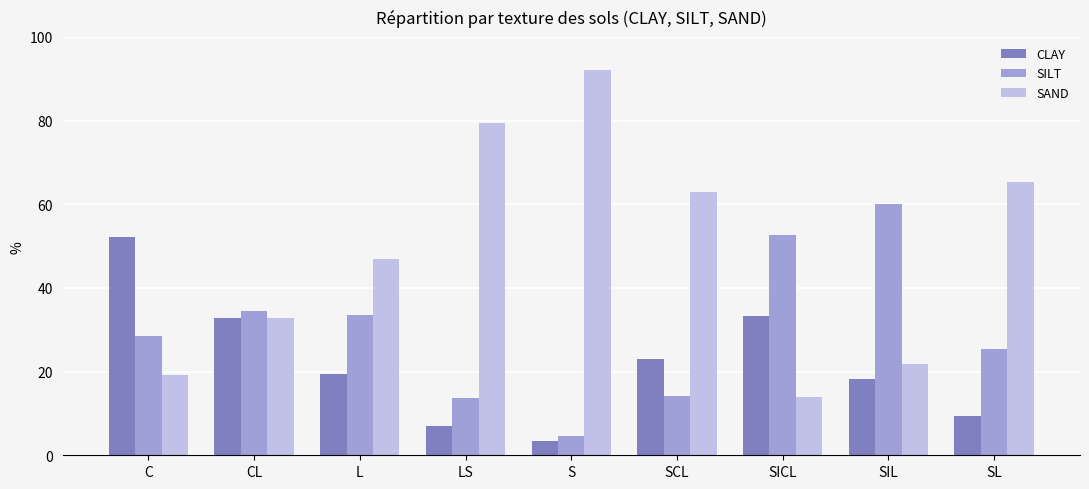

The value of CLAY at SIL is 18.1. True or false?

True